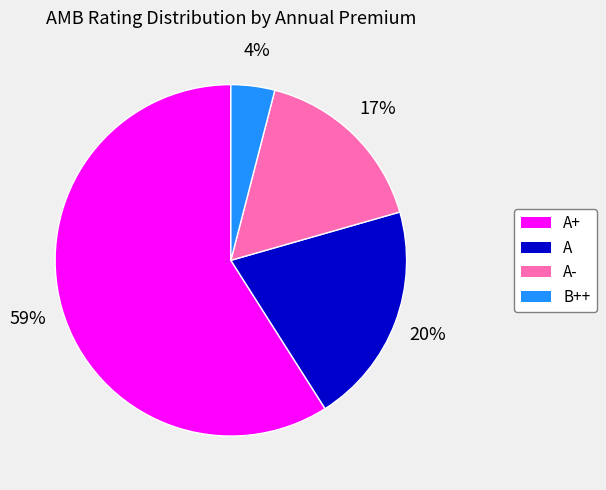

True or false: B++ accounts for 15% of the total.

False